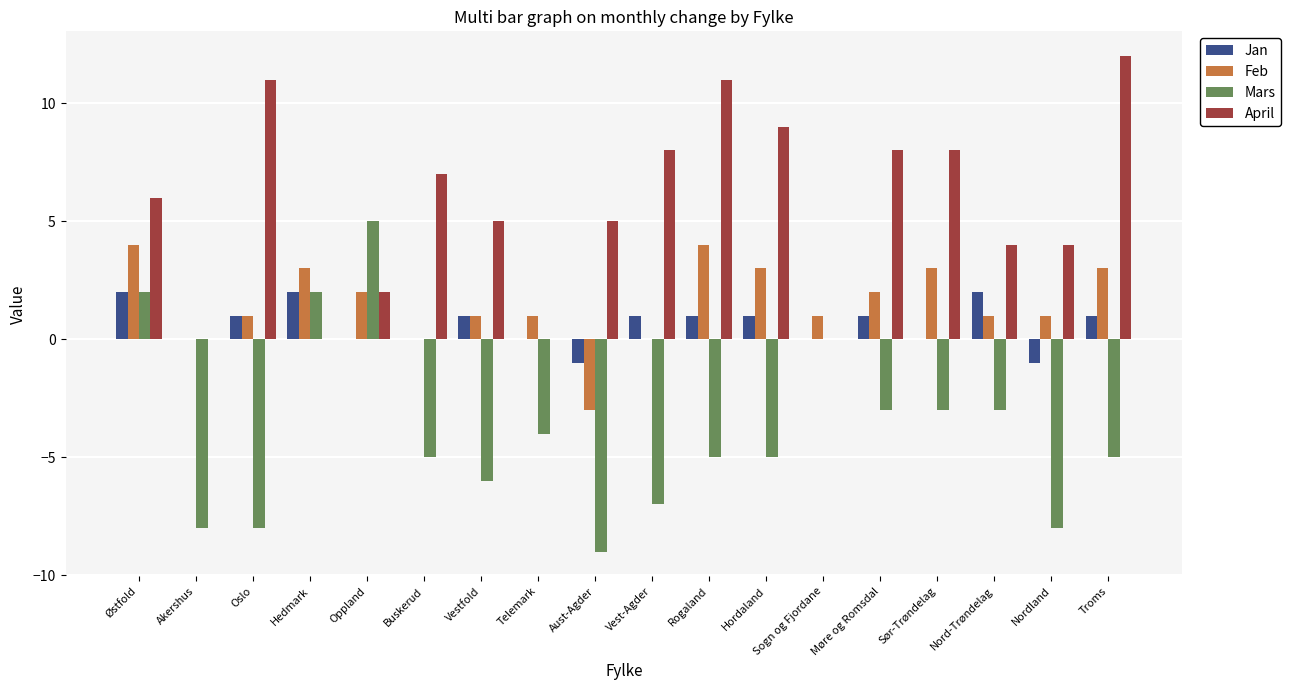

Which label corresponds to the largest value in the chart?

Troms